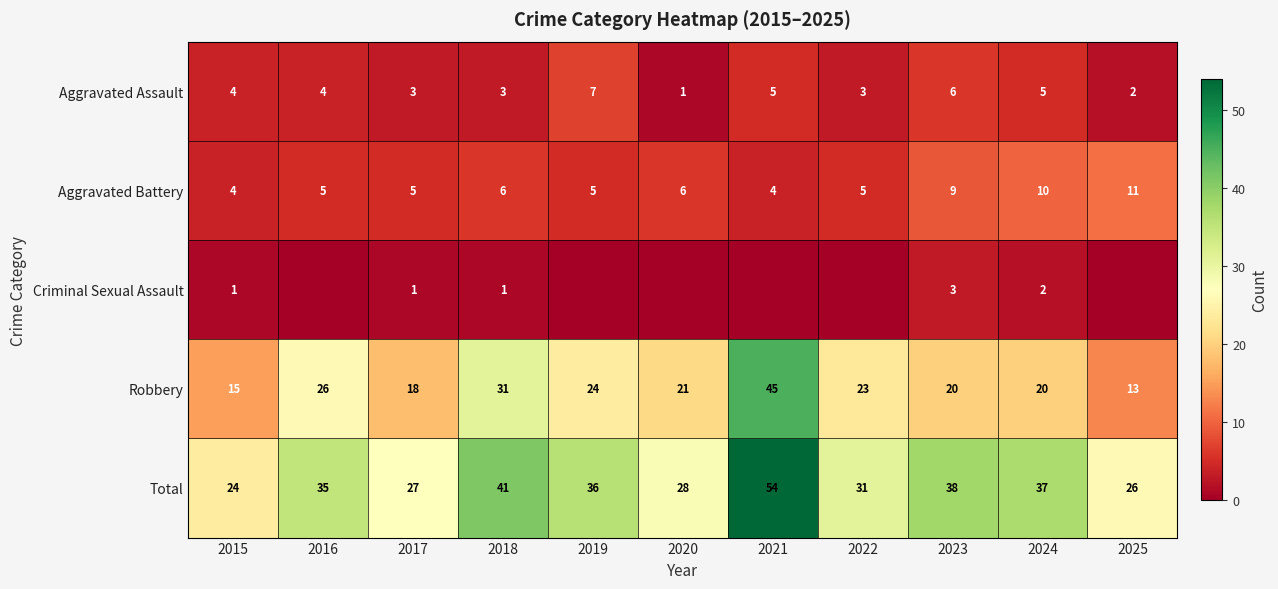

What is the difference between the Robbery values at 2022 and 2025?

10